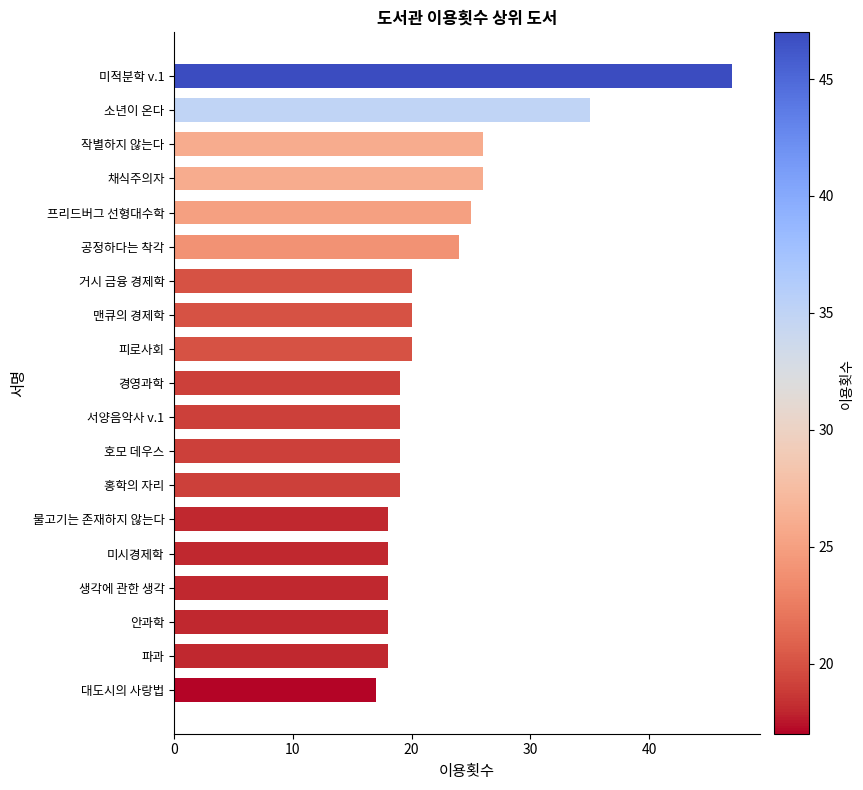

Reading top to bottom, what are all the values shown in this chart?

미적분학 v.1=47	소년이 온다=35	작별하지 않는다=26	채식주의자=26	프리드버그 선형대수학=25	공정하다는 착각=24	거시 금융 경제학=20	맨큐의 경제학=20	피로사회=20	경영과학=19	서양음악사 v.1=19	호모 데우스=19	홍학의 자리=19	물고기는 존재하지 않는다=18	미시경제학=18	생각에 관한 생각=18	안과학=18	파과=18	대도시의 사랑법=17